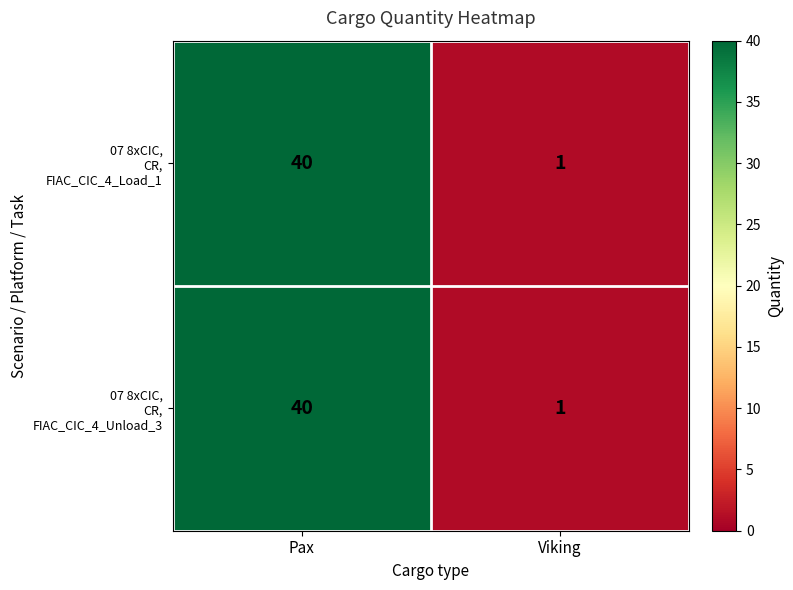

At which category is the sum across all series the highest?

Pax